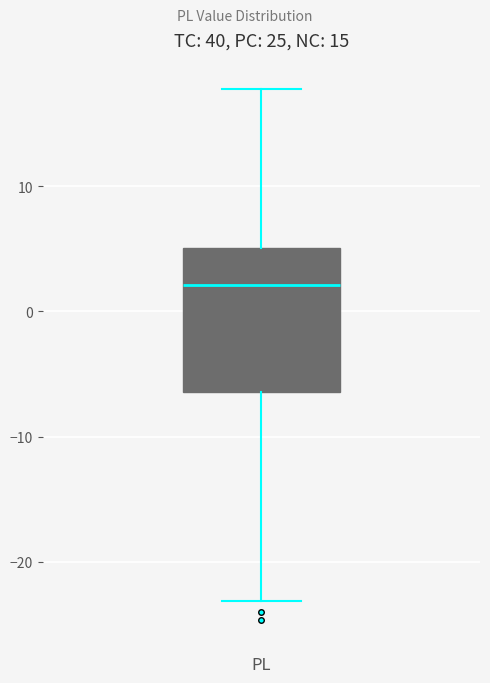

Read this box plot against the y-axis: the position of the median line, the range covered by the box, and the ends of both whiskers. The values are not printed on the chart, so give them approximately, as read against the axis.

median 2, box -6 to 5, whiskers -23 to 18